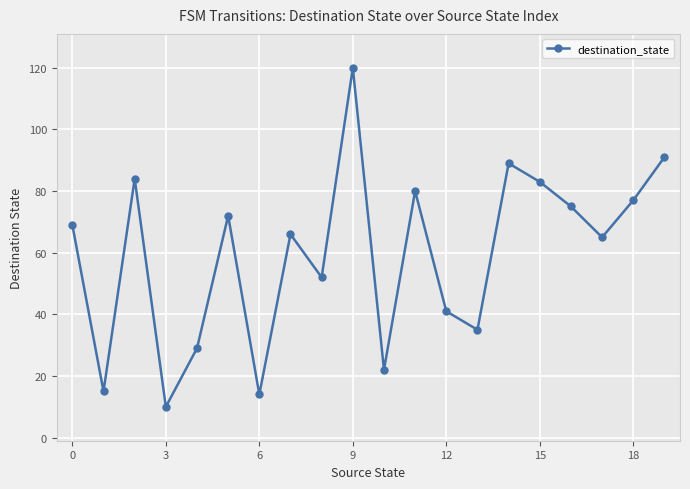

What is the smallest value displayed?

10